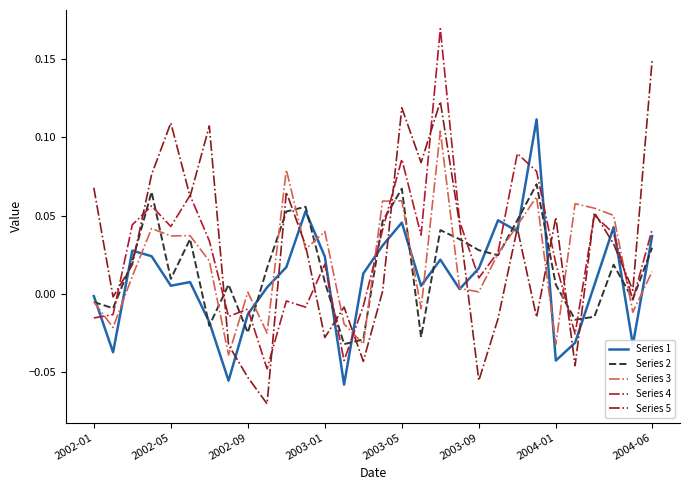

How many values in Series 3 are below zero?

9